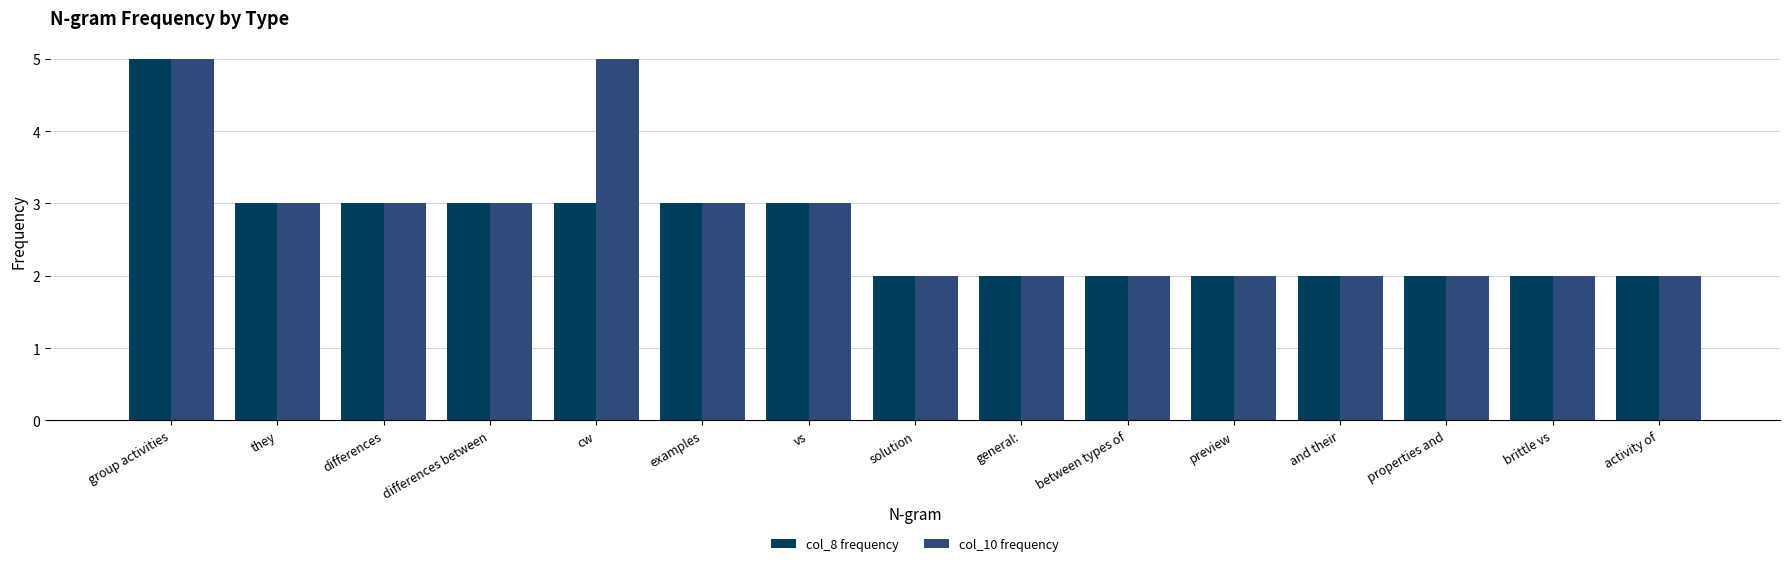

What is the maximum value for col_8 frequency?

5